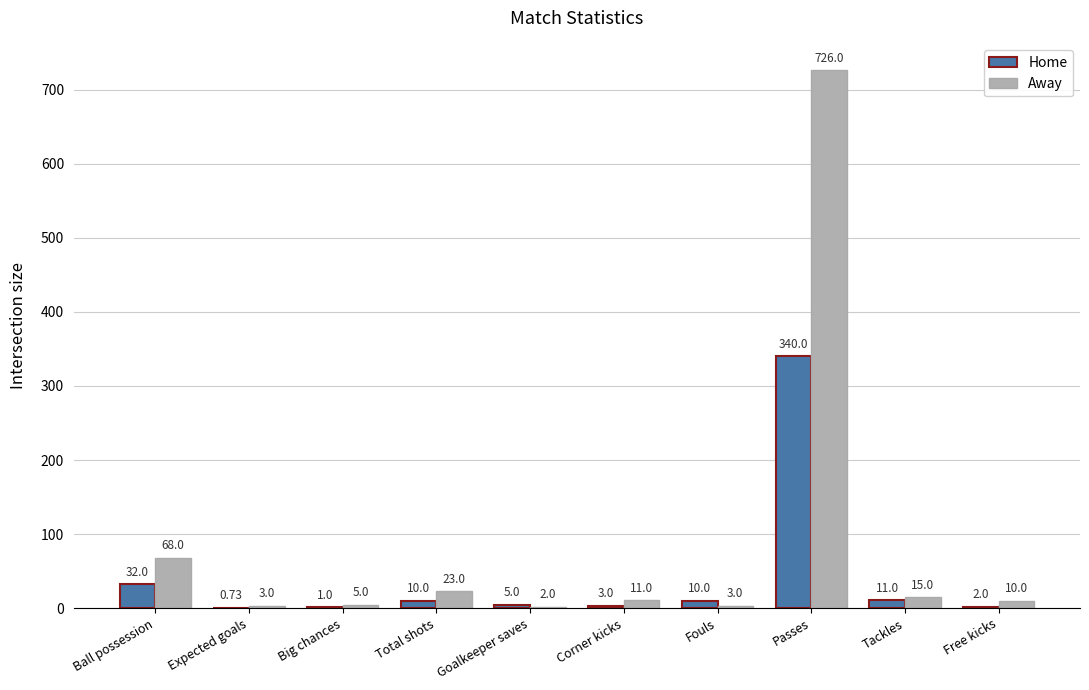

At which label does Home reach its peak?

Passes